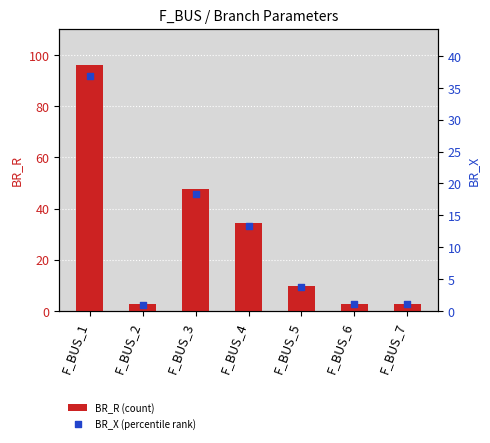

Which series has the largest total across all categories?

BR_R (count)